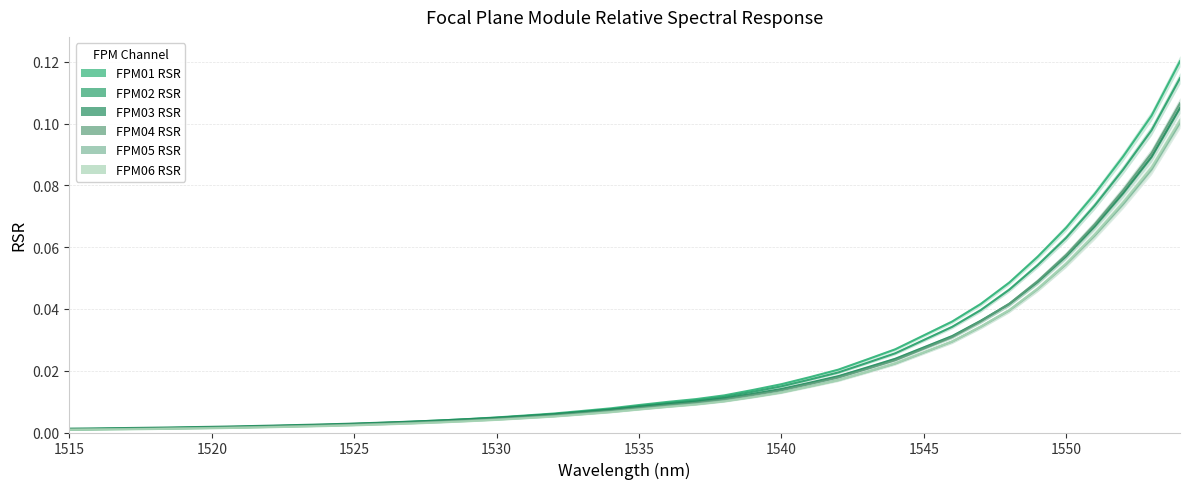

True or false: FPM02 RSR has more than 2 points higher than both neighbors.

False